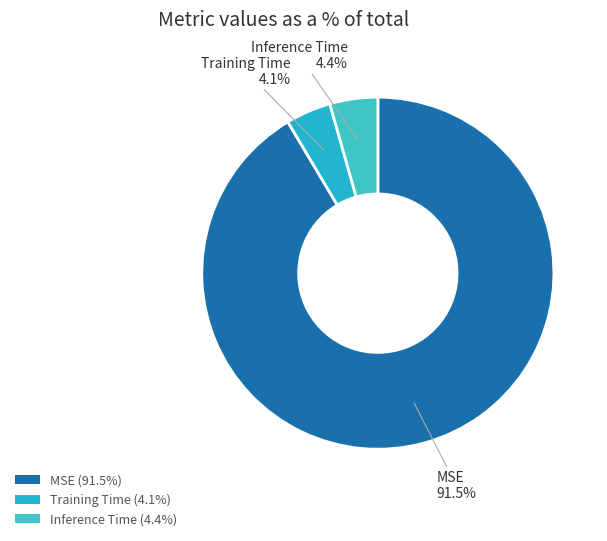

Count the number of slices in the pie.

3